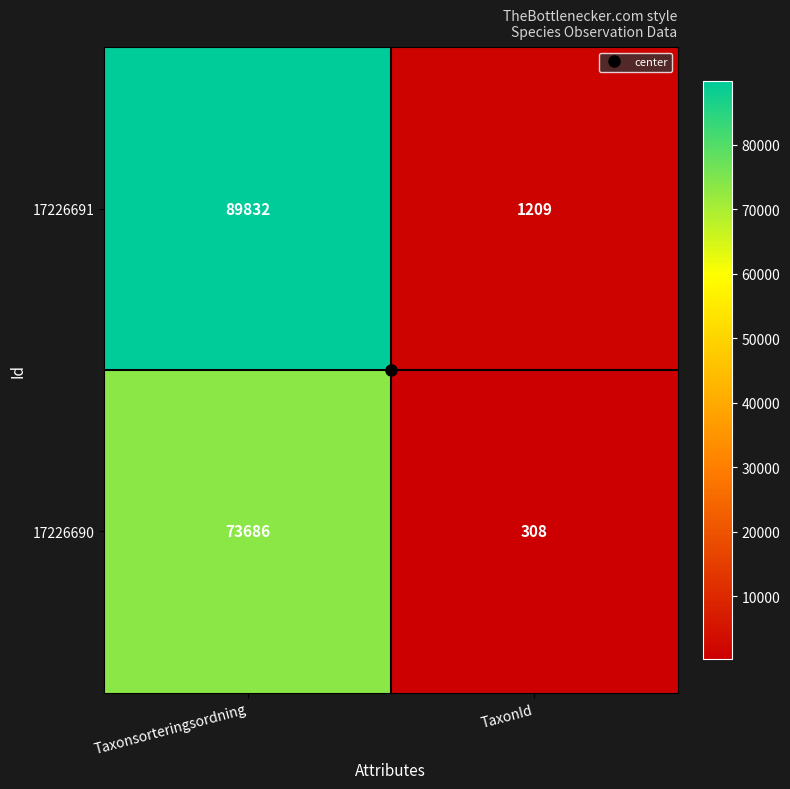

Count the number of data series in this chart.

2